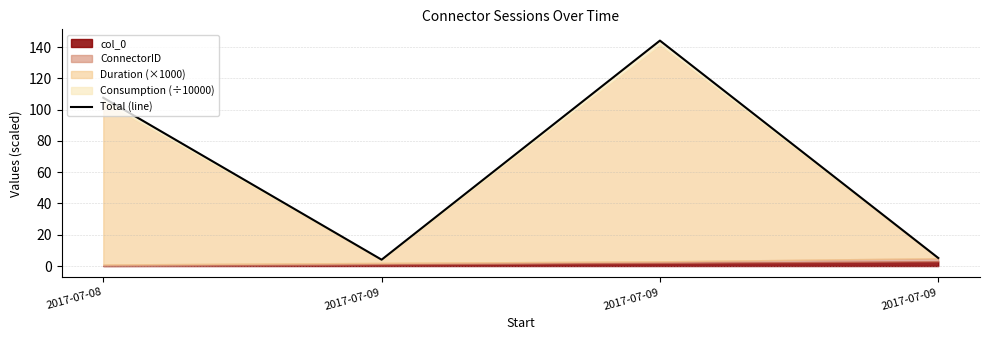

What is the smallest value displayed?

4.1